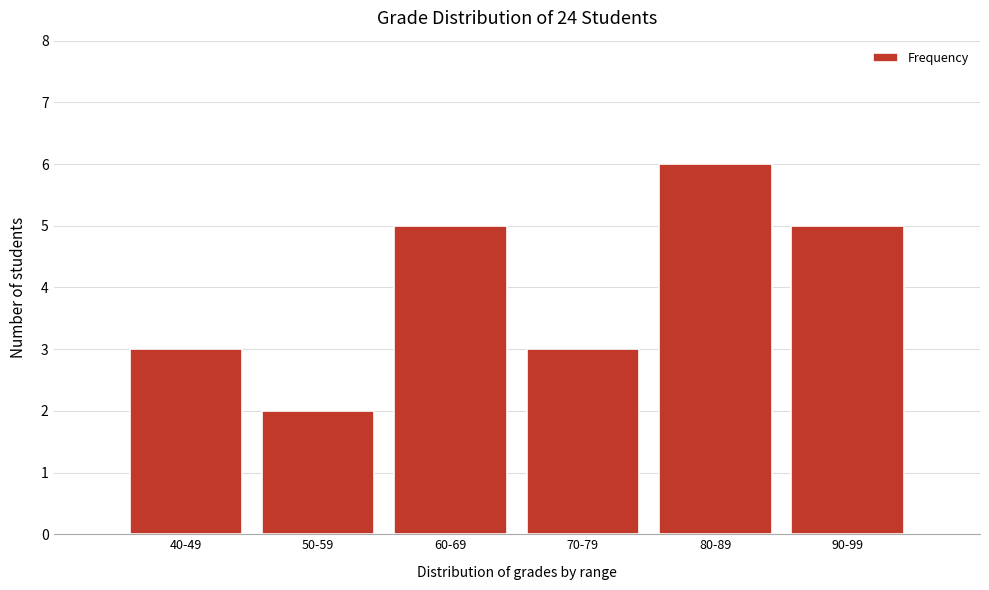

Reading left to right, what are all the values shown in this chart?

40-49=3	50-59=2	60-69=5	70-79=3	80-89=6	90-99=5